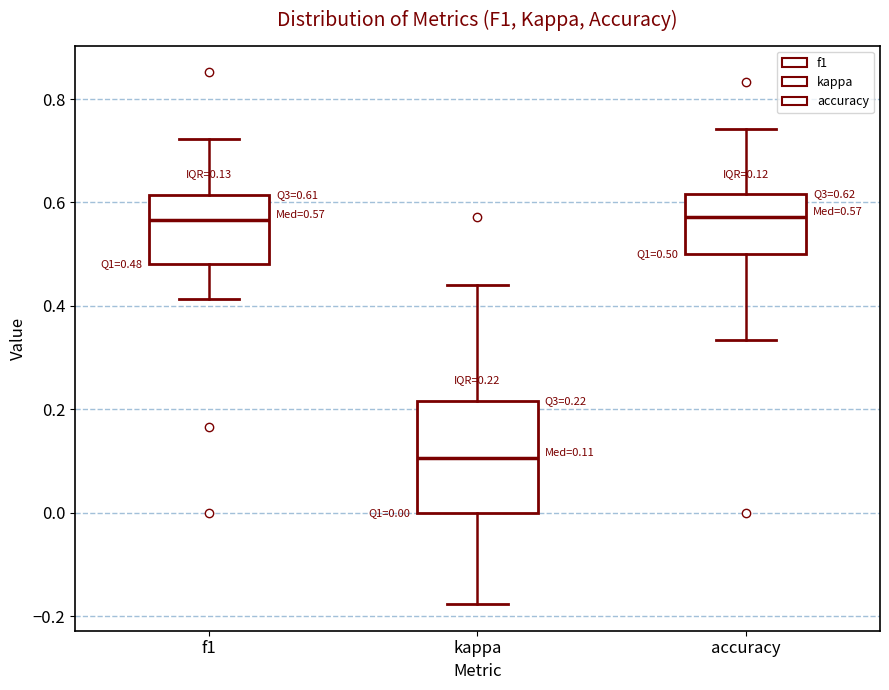

Comparing the boxes themselves (not the whiskers), which one is the tallest?

kappa